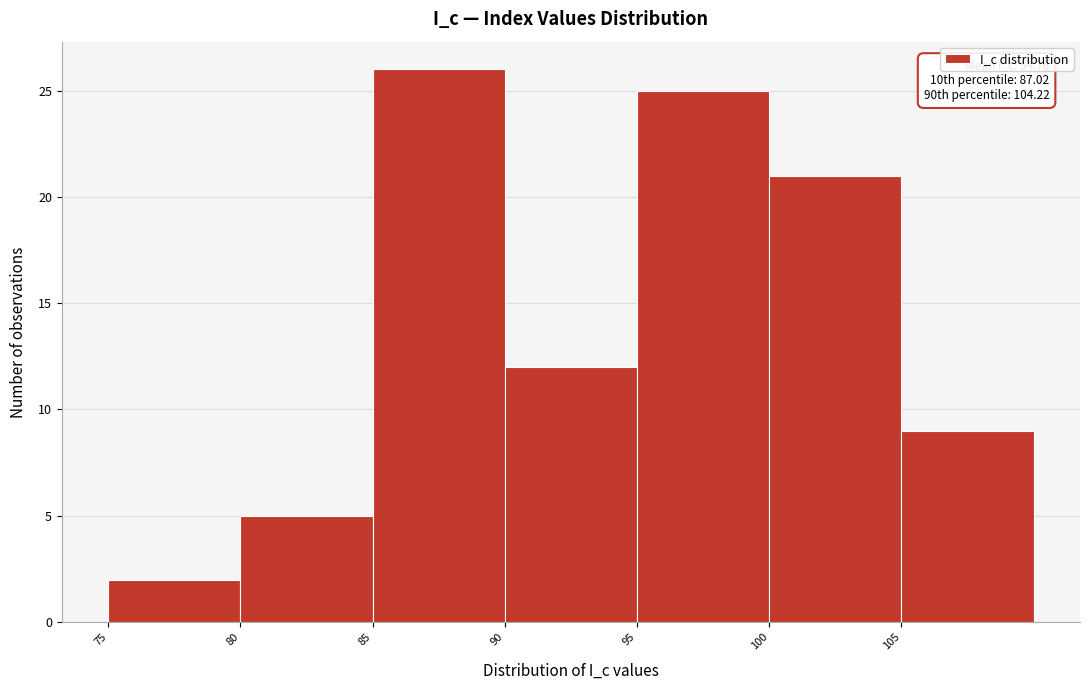

Which range on the x-axis has the tallest bar?

85 to 90